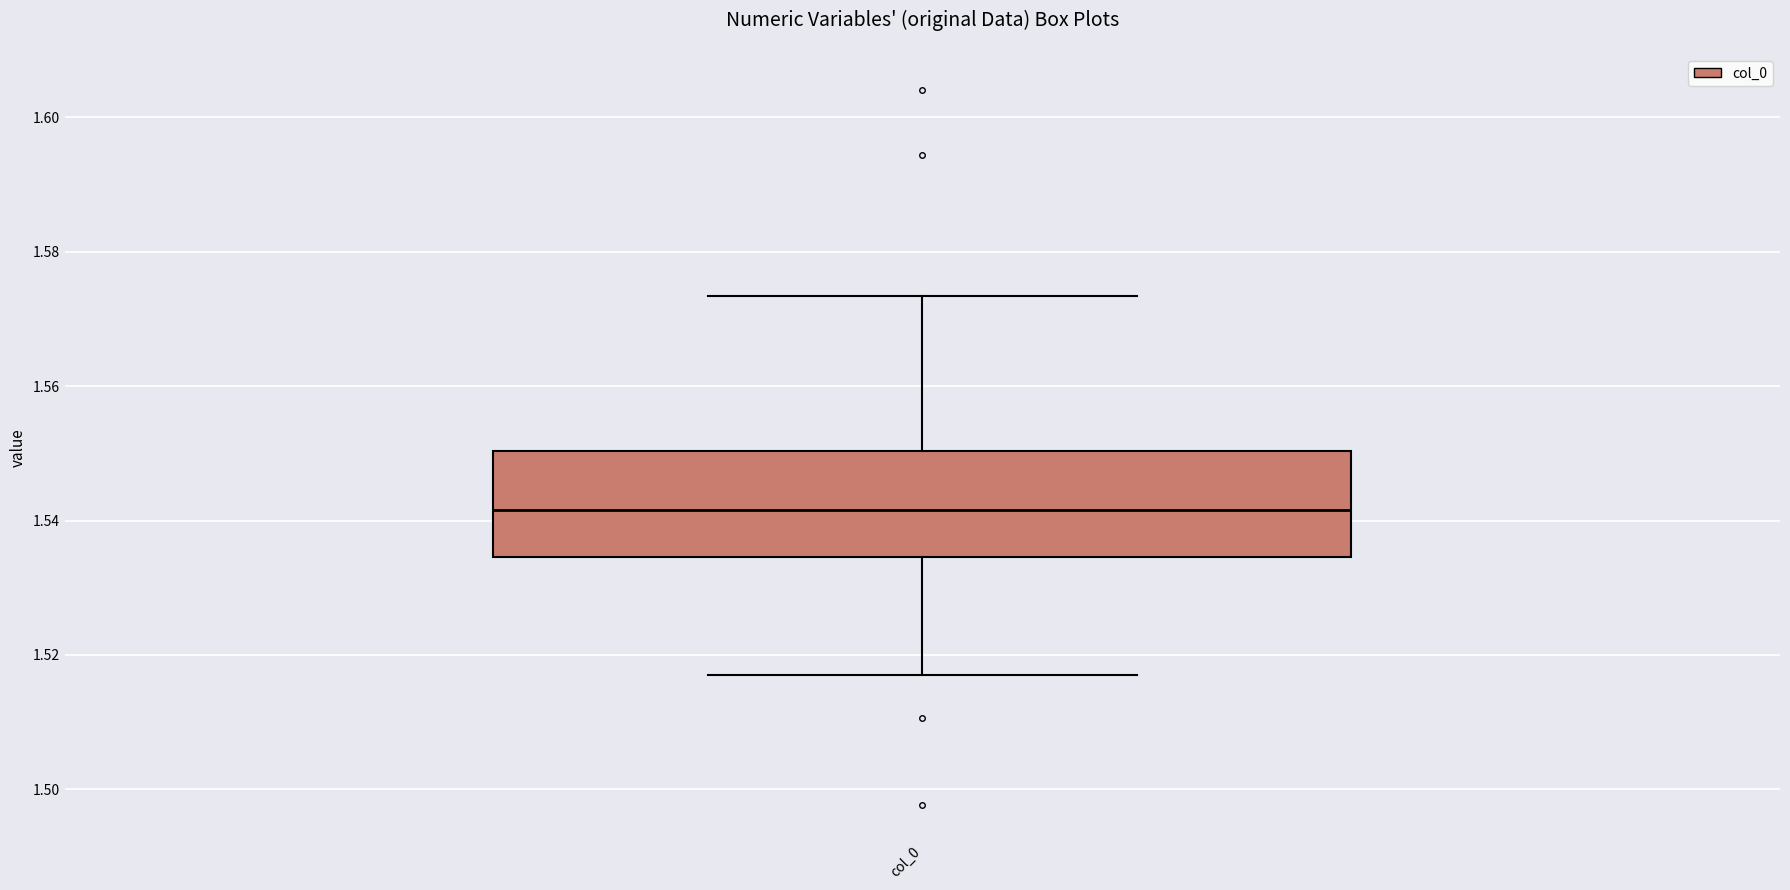

Where is the upper edge of the box for col_0 on the y-axis? The values are not printed on the chart, so give them approximately, as read against the axis.

1.550